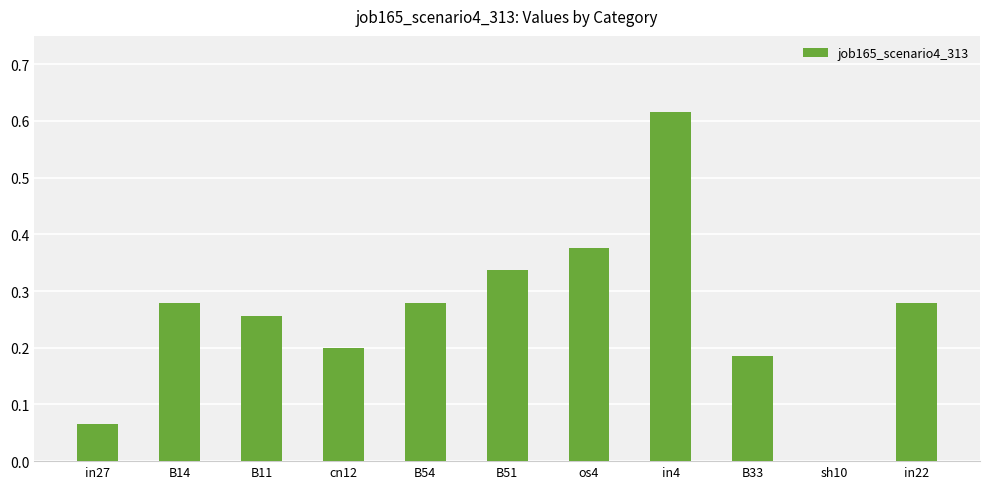

Which label corresponds to the largest value in the chart?

in4